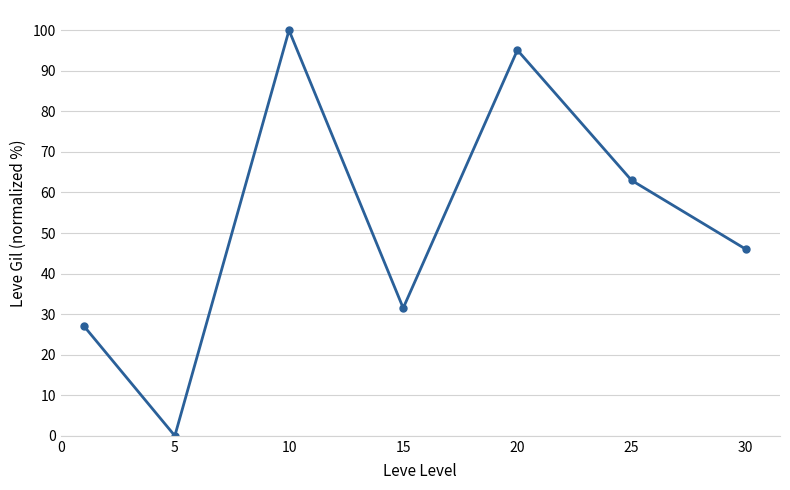

What is the average value?

51.8